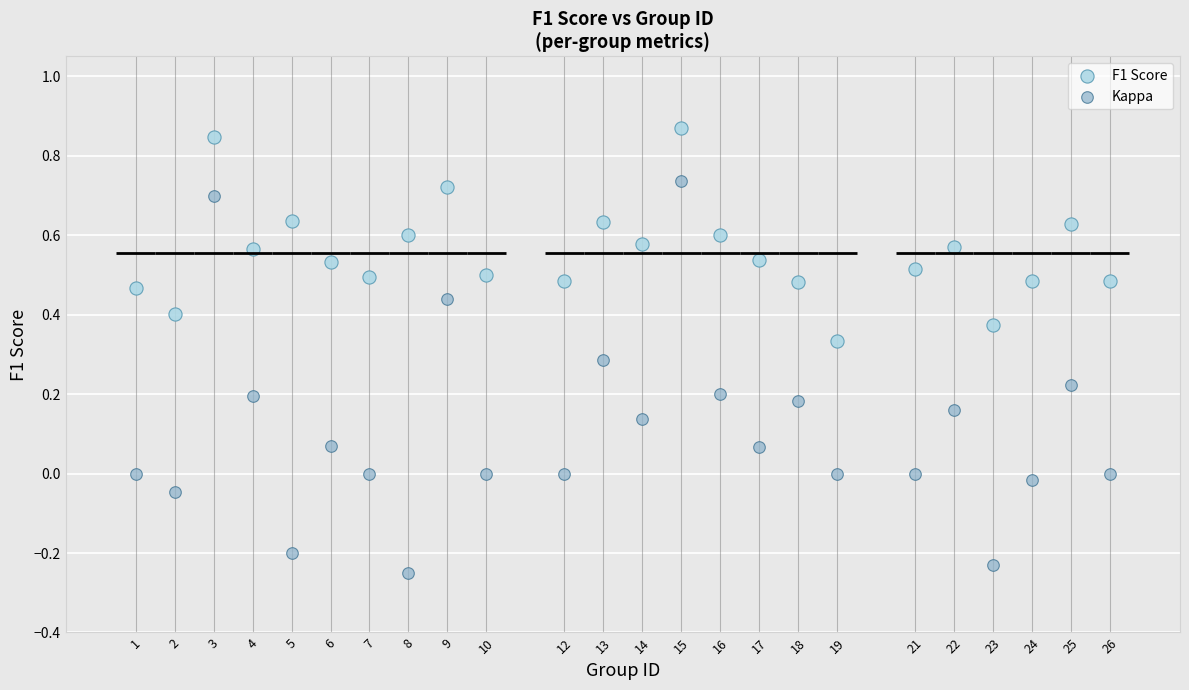

Which series has the widest spread of Y values?

Kappa